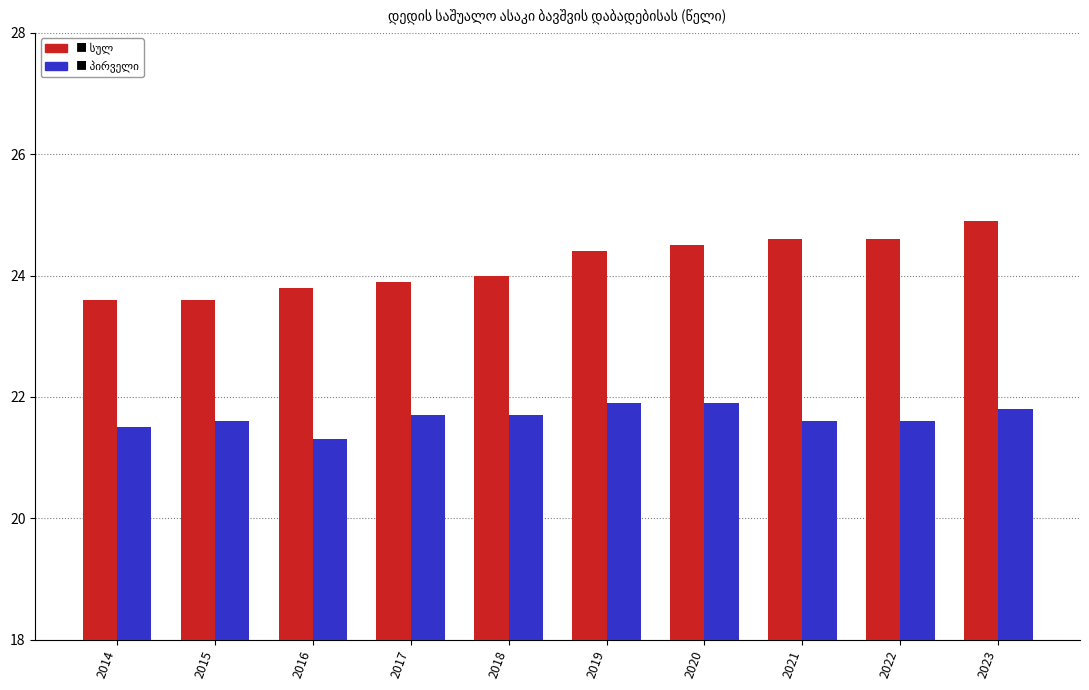

Are the bars grouped side by side (vs. stacked)?

Yes